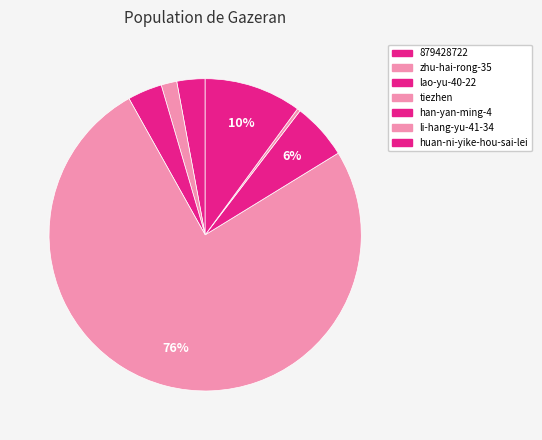

How many slices are in this pie chart?

7